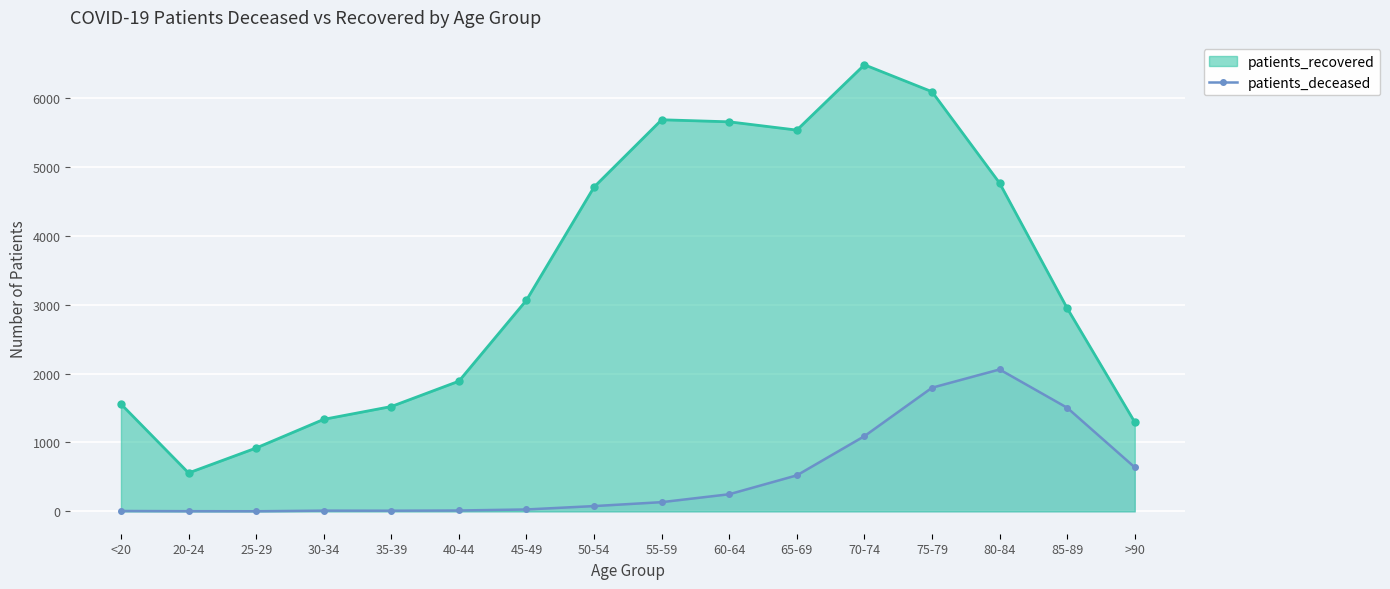

Does the chart display data point markers on the line(s)?

Yes